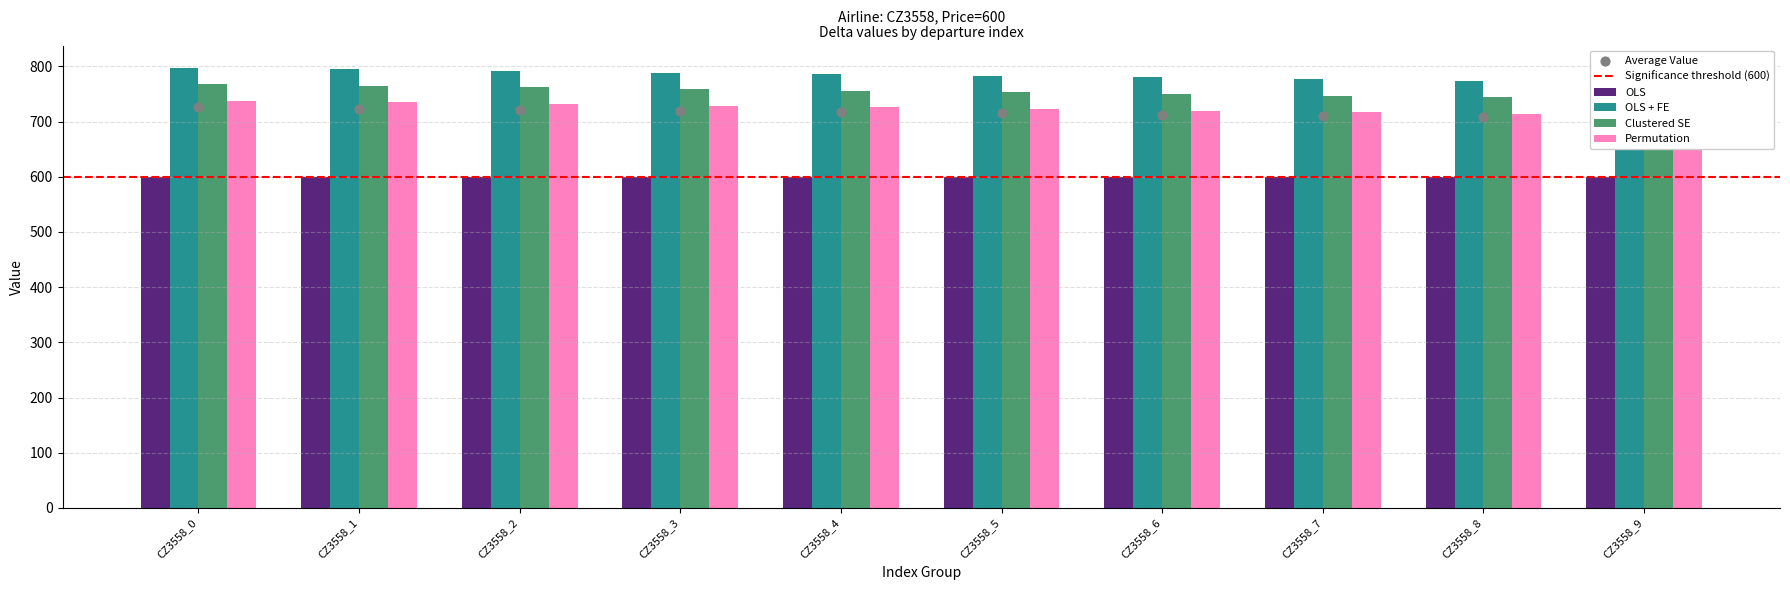

What is the total value across all series at CZ3558_2?

2286